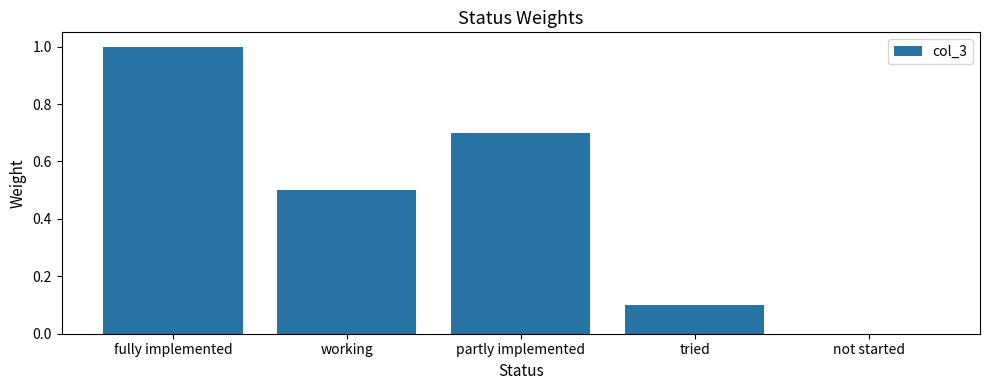

How many values are between 0 and 1?

5